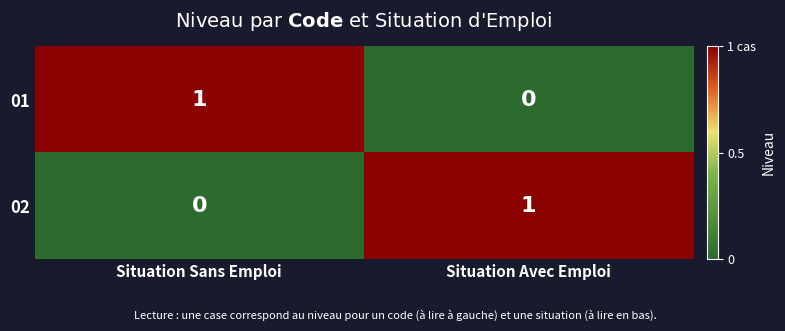

The 01 series shows 2 at Situation Sans Emploi. True or false?

False